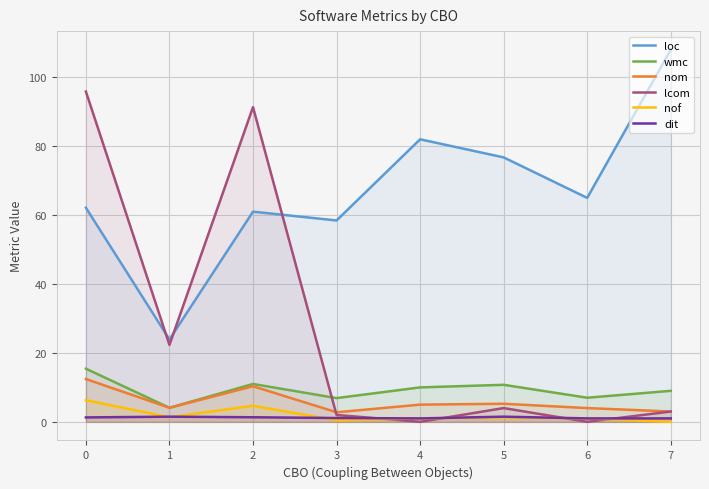

What is the difference between the second highest and second lowest values in the dit series?

0.5